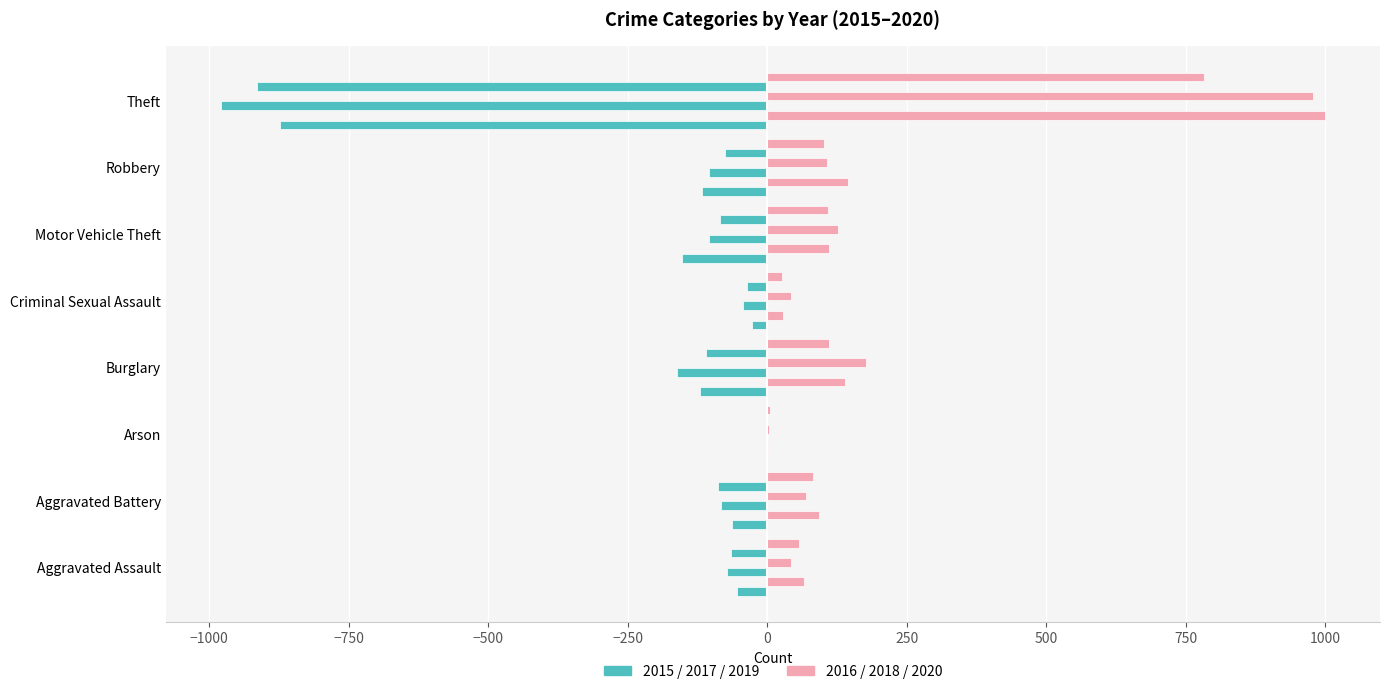

How many data points does each series have?

8